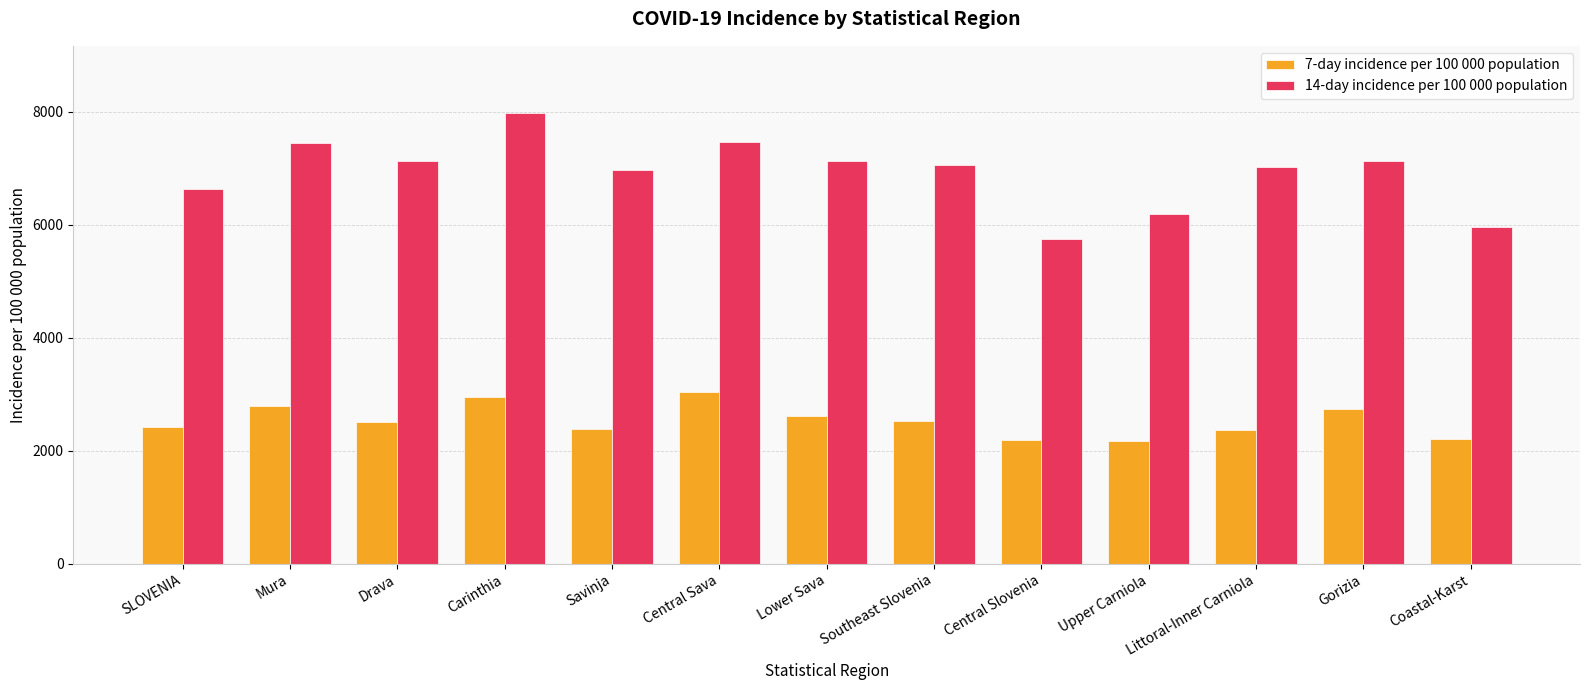

What is the highest value of the 7-day incidence per 100 000 population series?

3037.8